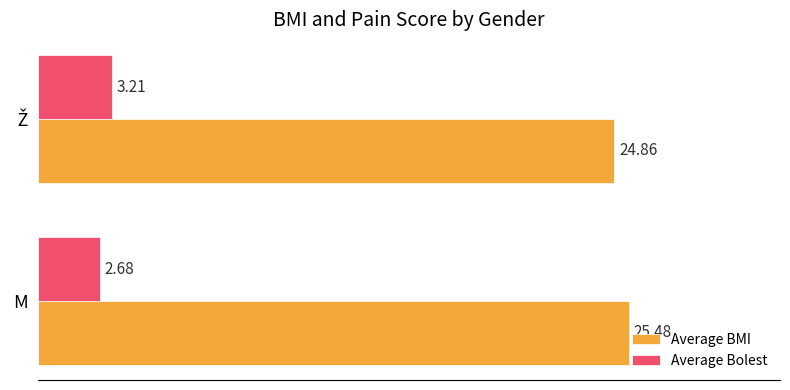

How many series are shown in this chart?

2